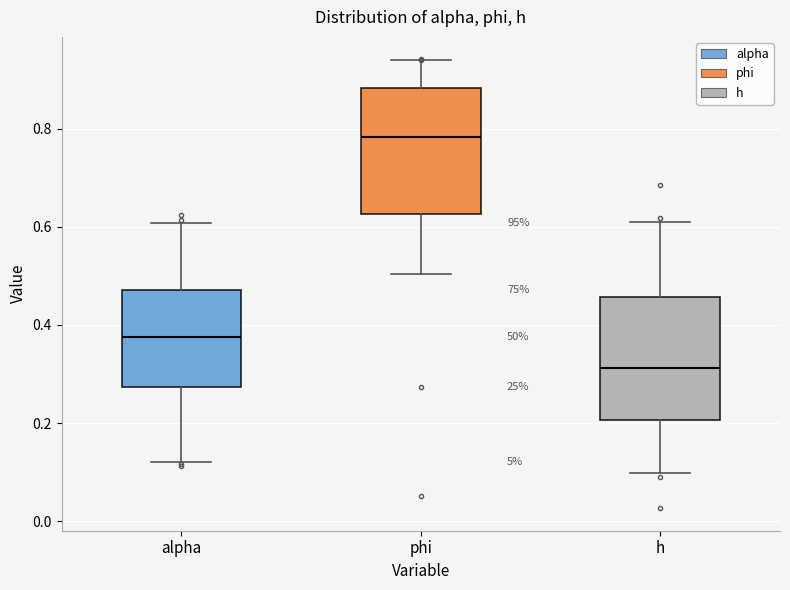

Where does the upper whisker of the box for phi end on the y-axis? The values are not printed on the chart, so give them approximately, as read against the axis.

0.94